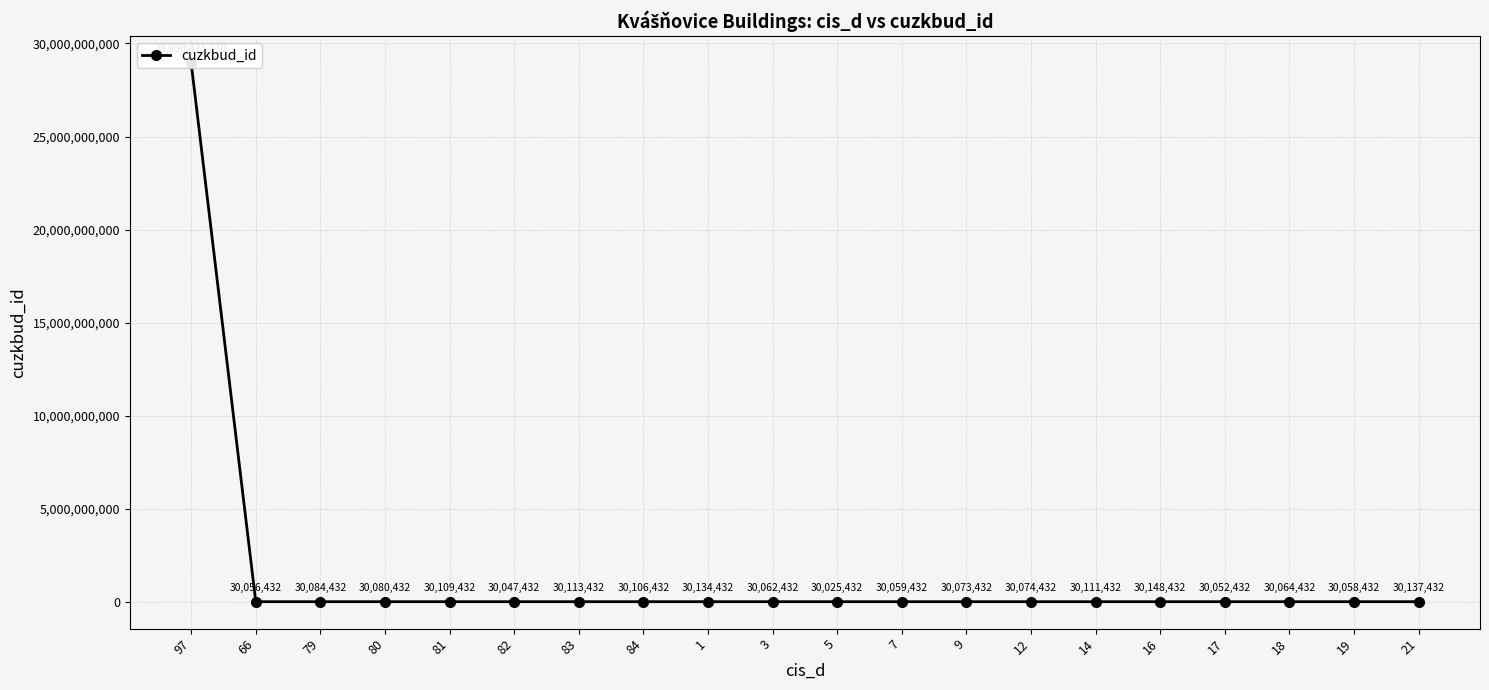

How many lines are shown in the chart?

1